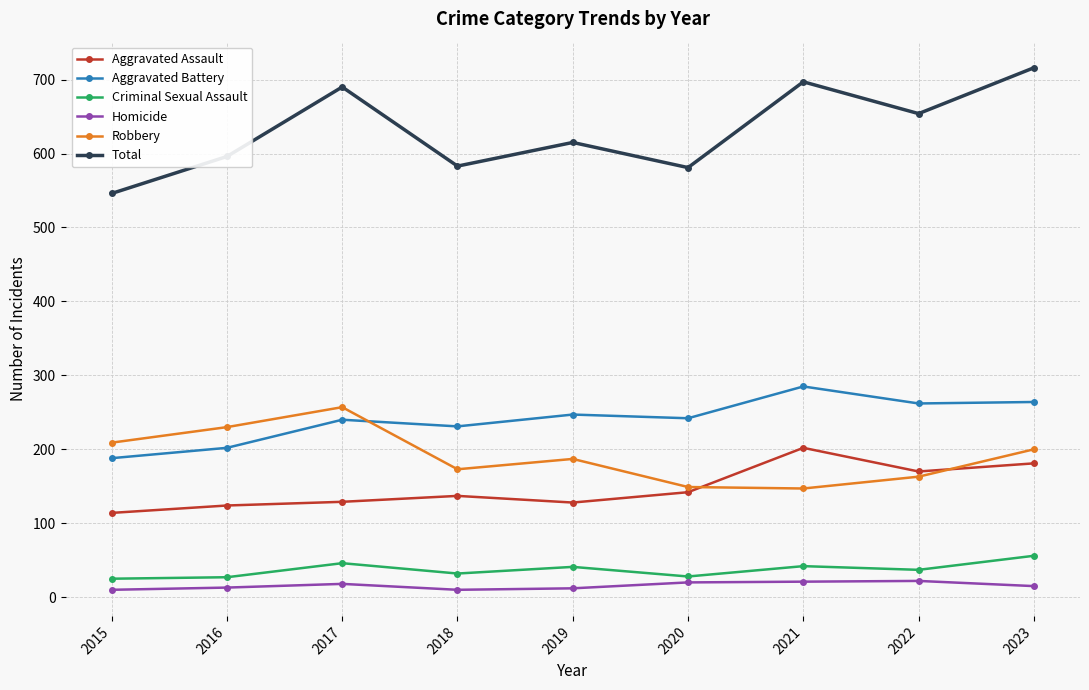

What are all the series names shown in the legend?

Aggravated Assault, Aggravated Battery, Criminal Sexual Assault, Homicide, Robbery, Total